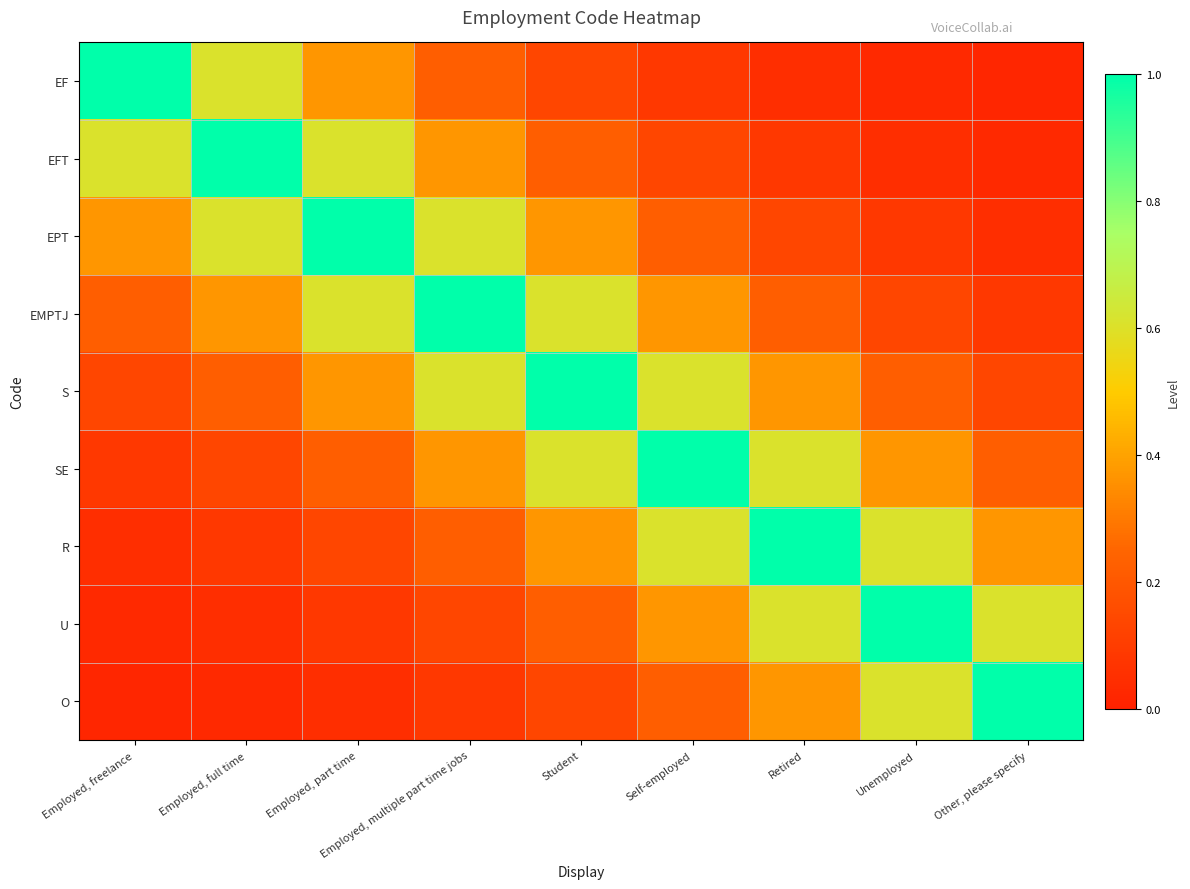

At which category is the sum across all series the highest?

Student